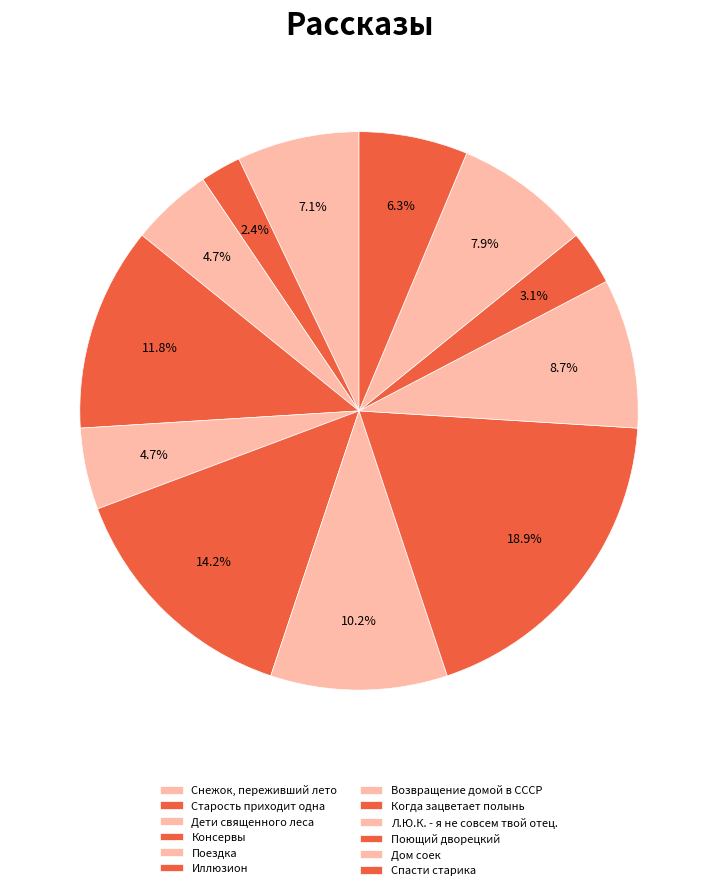

Does Снежок, переживший лето account for over 50% of the chart?

No